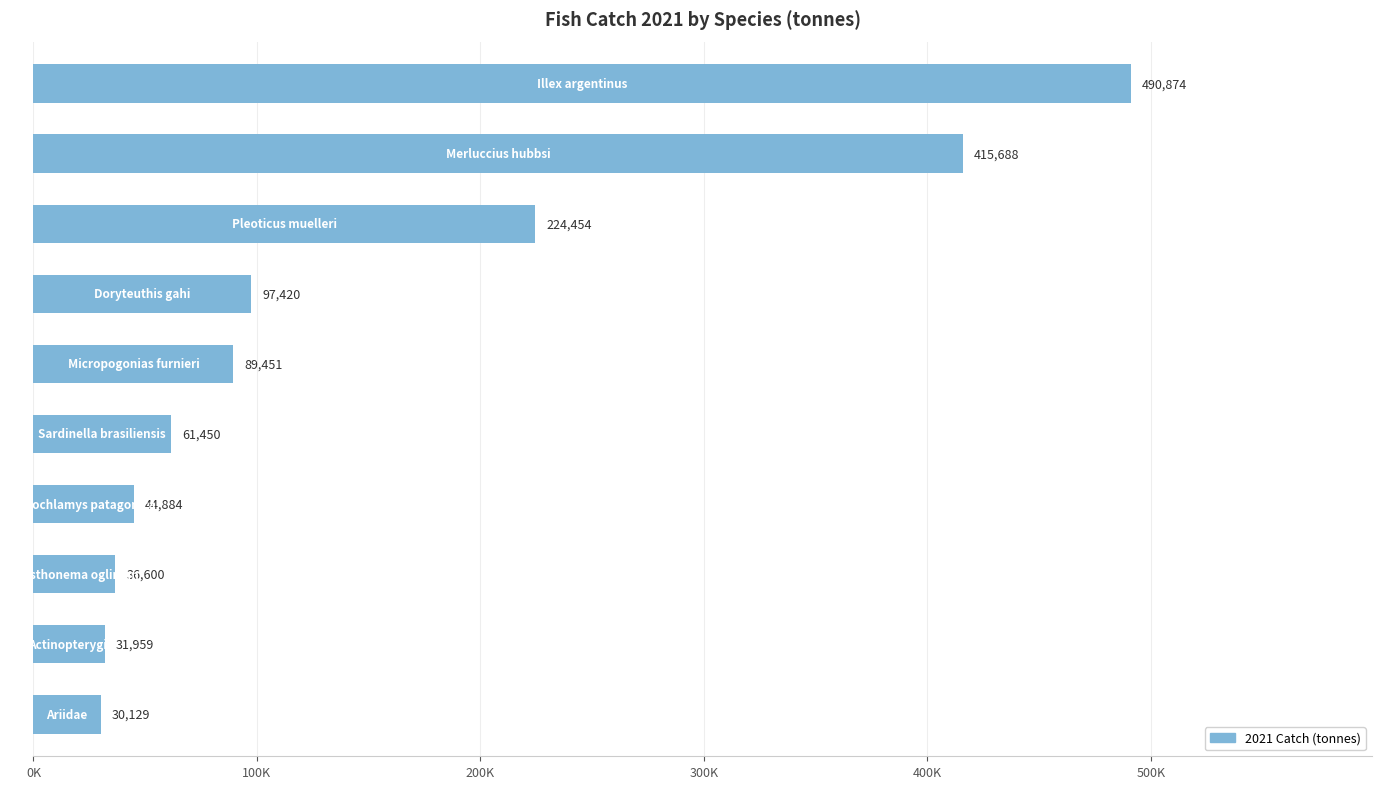

Are the bars horizontal?

Yes